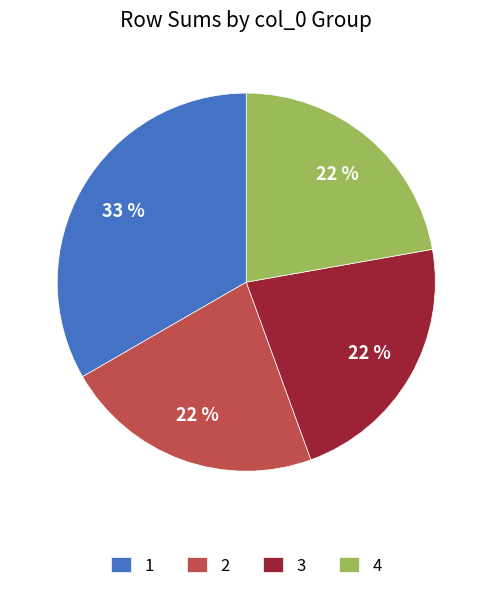

The 3 slice represents 1% of the pie. True or false?

False